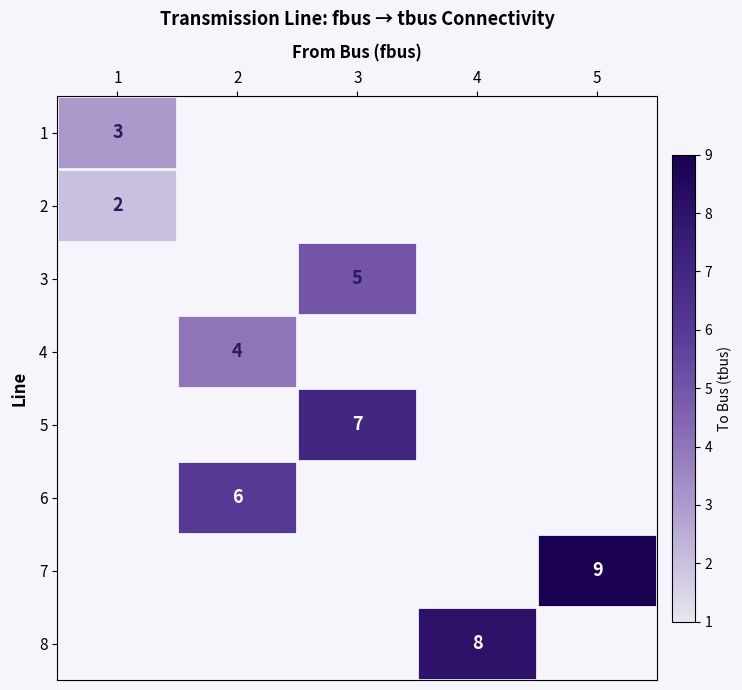

Is the value of 2 at 1 greater than the value of 3 at 3?

No